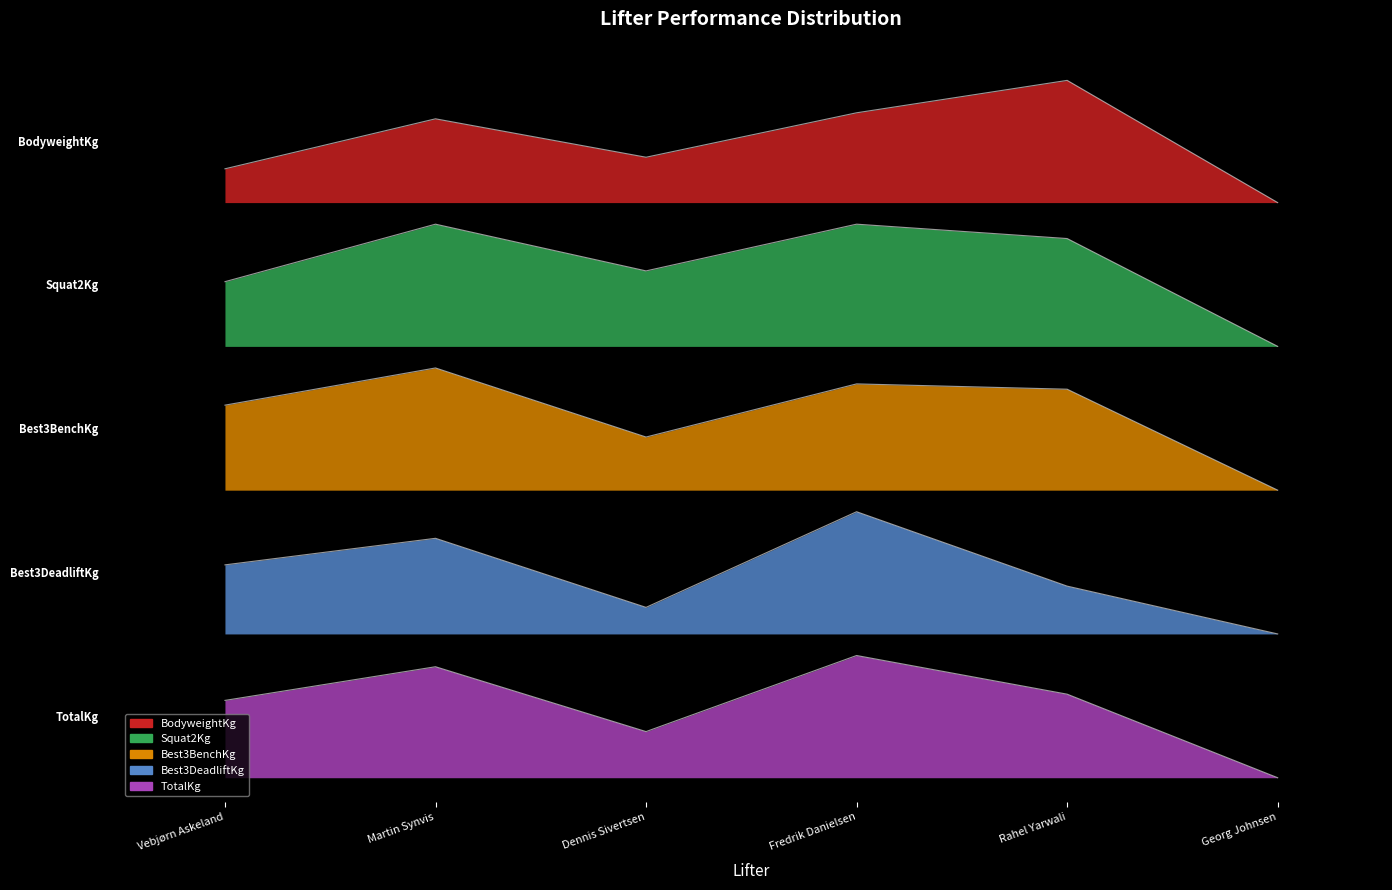

Where is the first local maximum for Best3BenchKg?

Martin Synvis